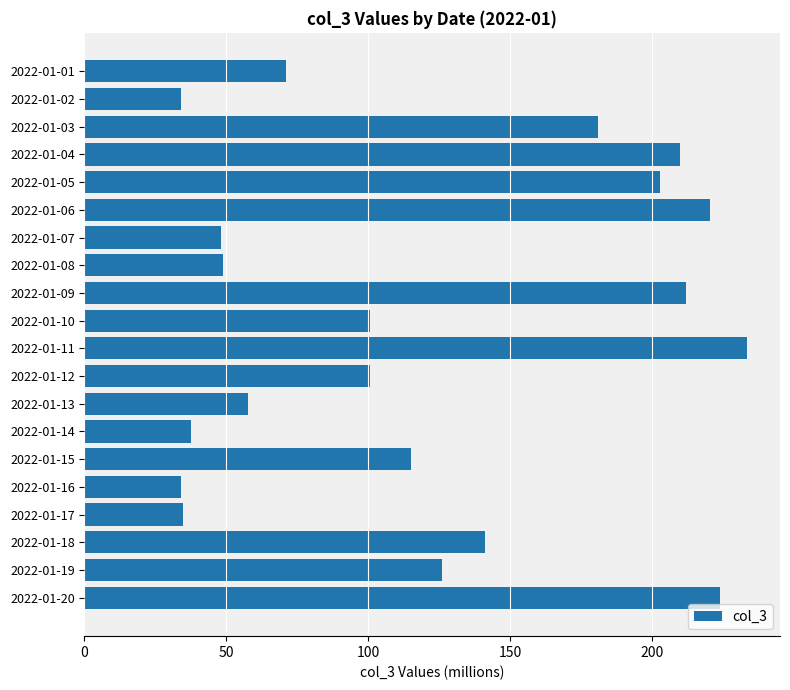

What is the greatest value displayed?

233.5